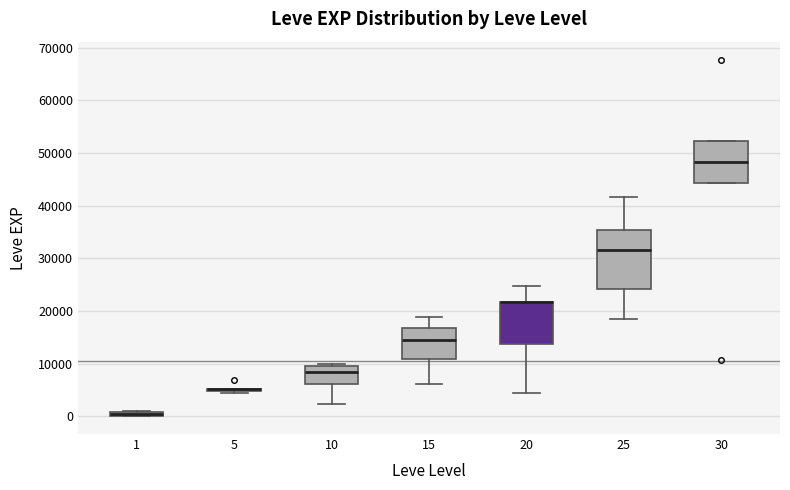

Which box is the tallest, from its lower edge to its upper edge?

25